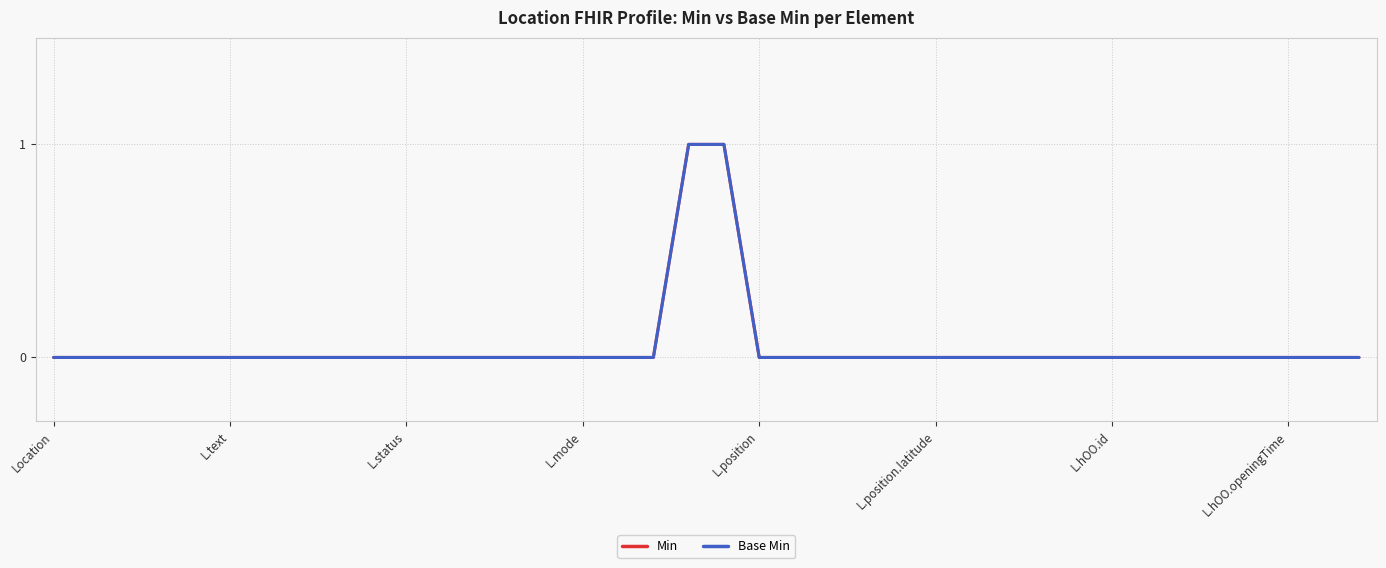

Count the Min values in the range 0 to 1.

38